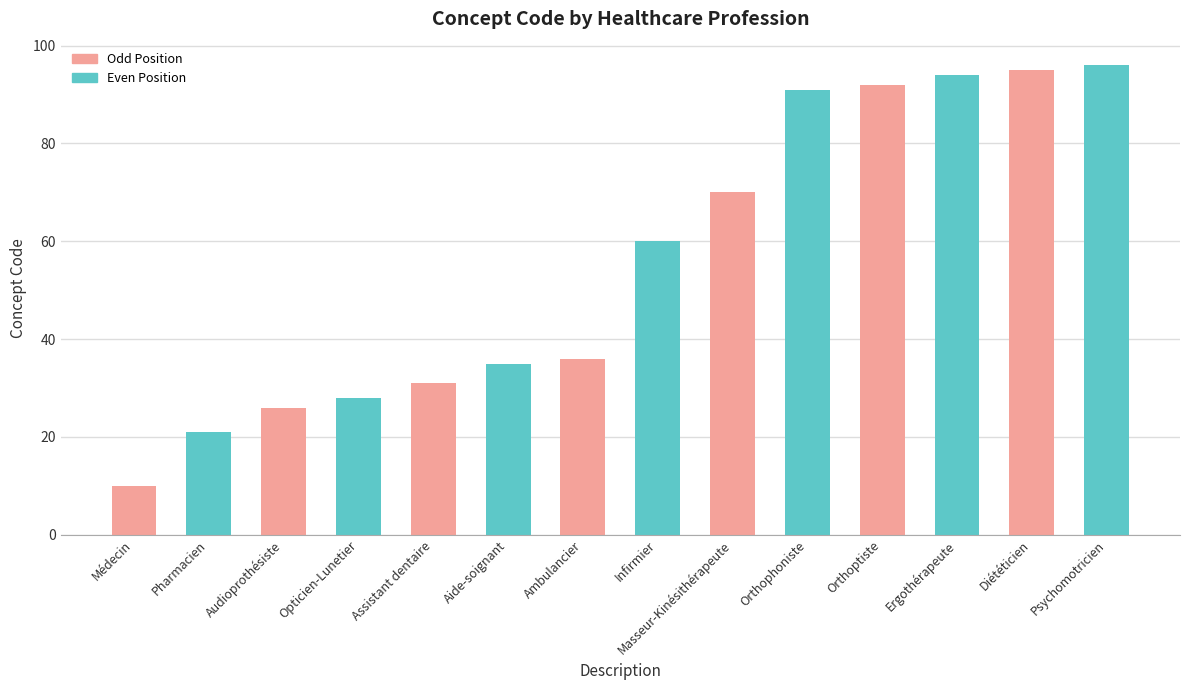

Does the chart contain any negative values?

No